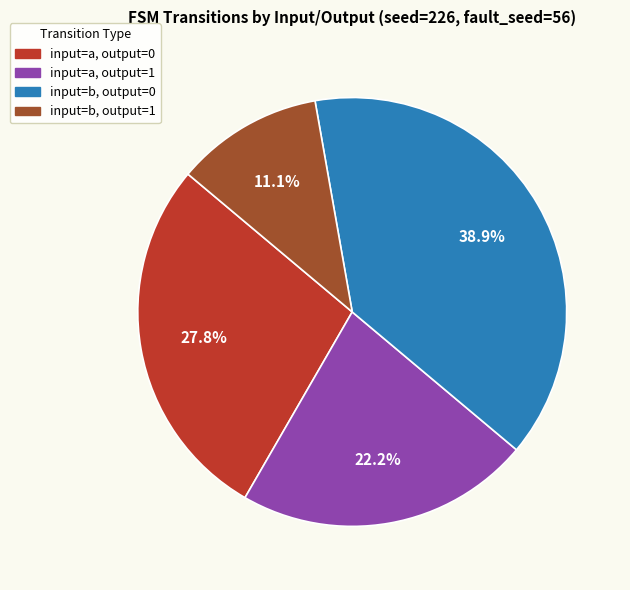

Is there a majority slice in this chart?

No